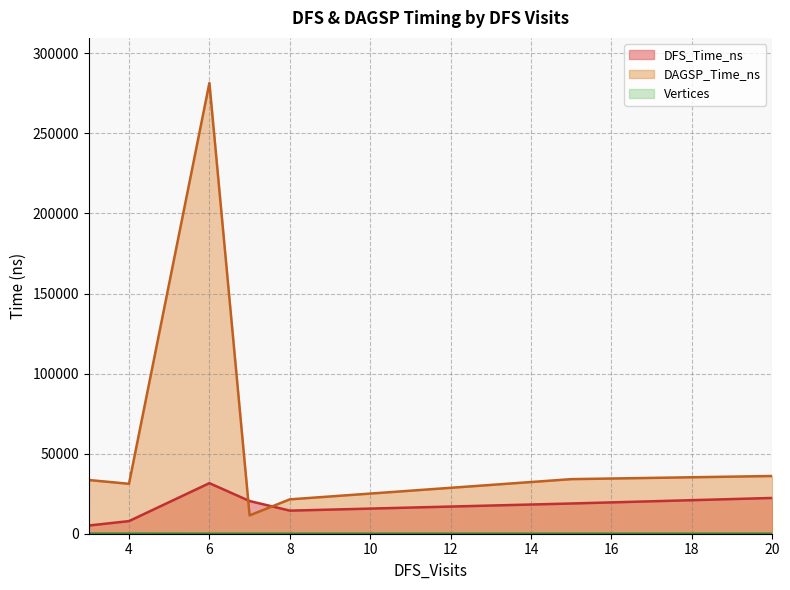

Does the chart have visible grid lines?

Yes